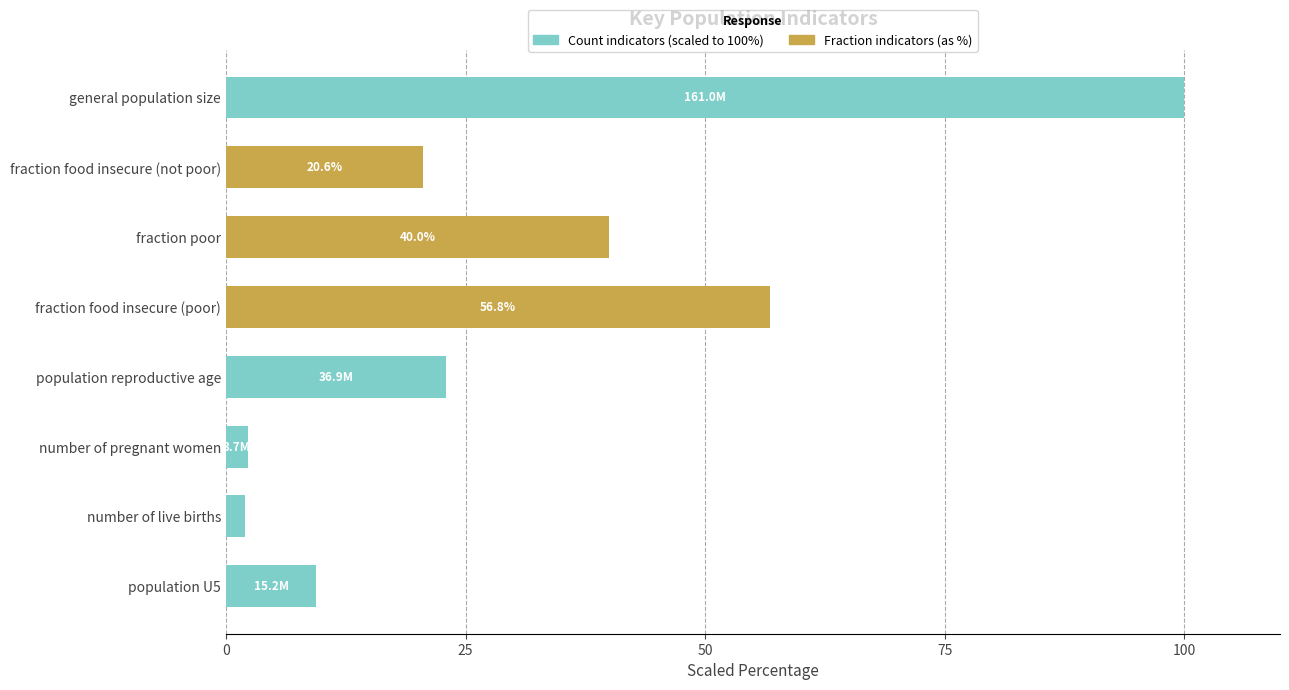

At which category is the sum across all series the highest?

general population size